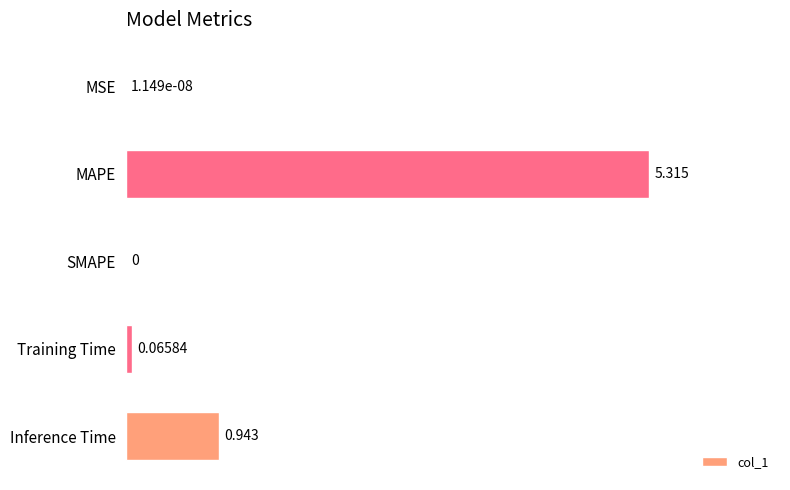

Which category has the highest value across all series?

MAPE